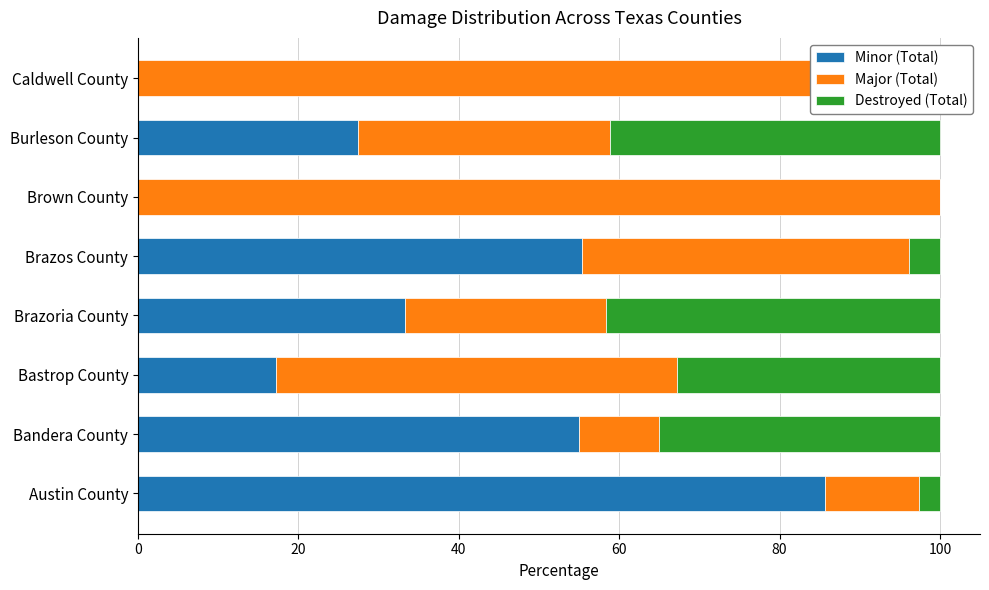

What is the sum of all Minor (Total) values?

273.9